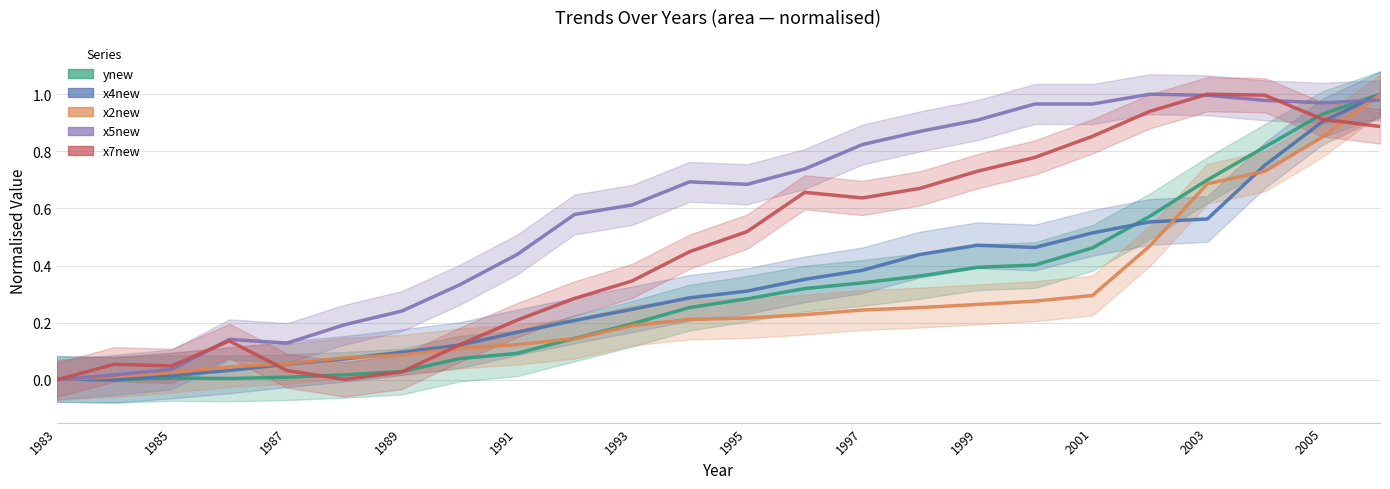

How many values in x5new are above zero?

23